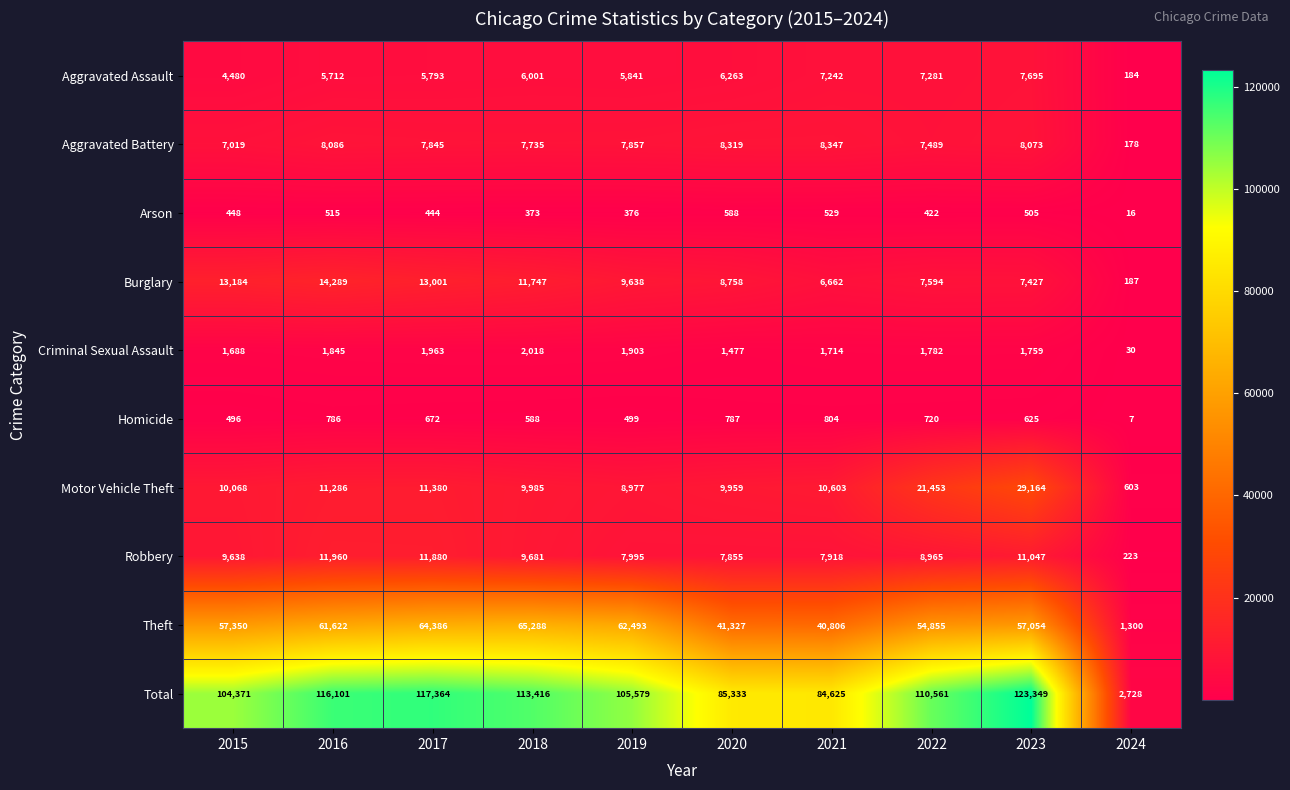

The value of Aggravated Battery at 2022 is 4475. True or false?

False